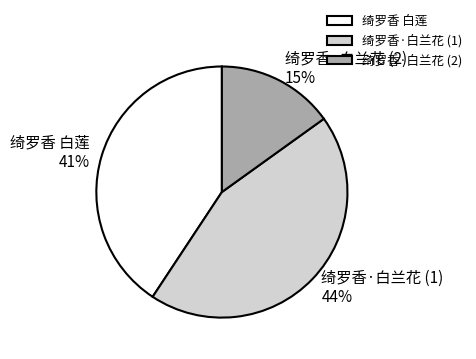

To the nearest percent, what is the difference between the largest and smallest slice percentages?

29%